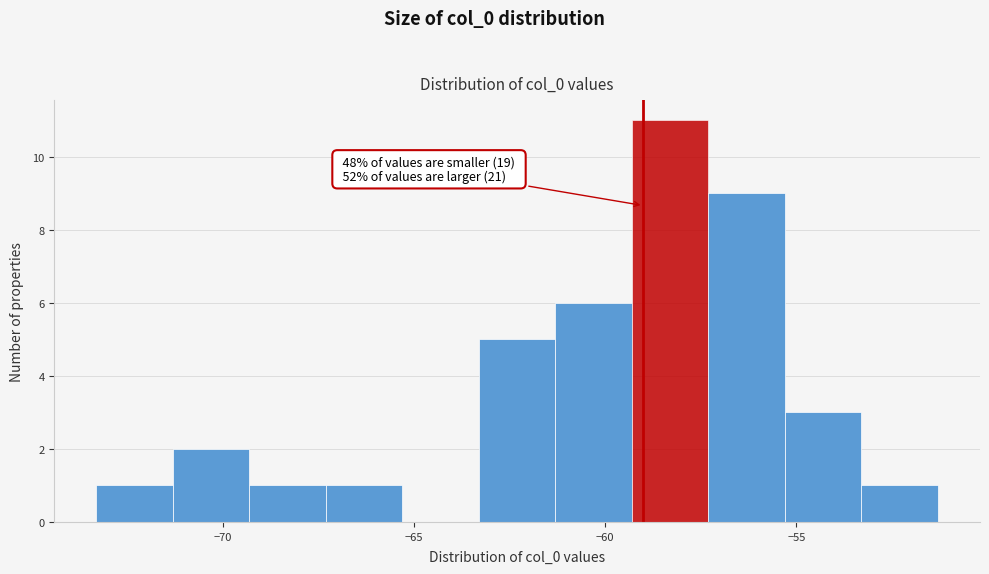

Which range on the x-axis has the tallest bar?

-59.5 to -57.5